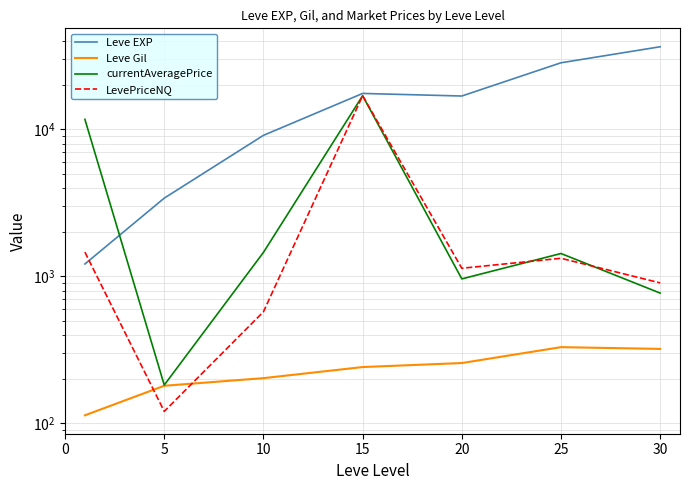

At which category does Leve EXP reach its first local valley?

20